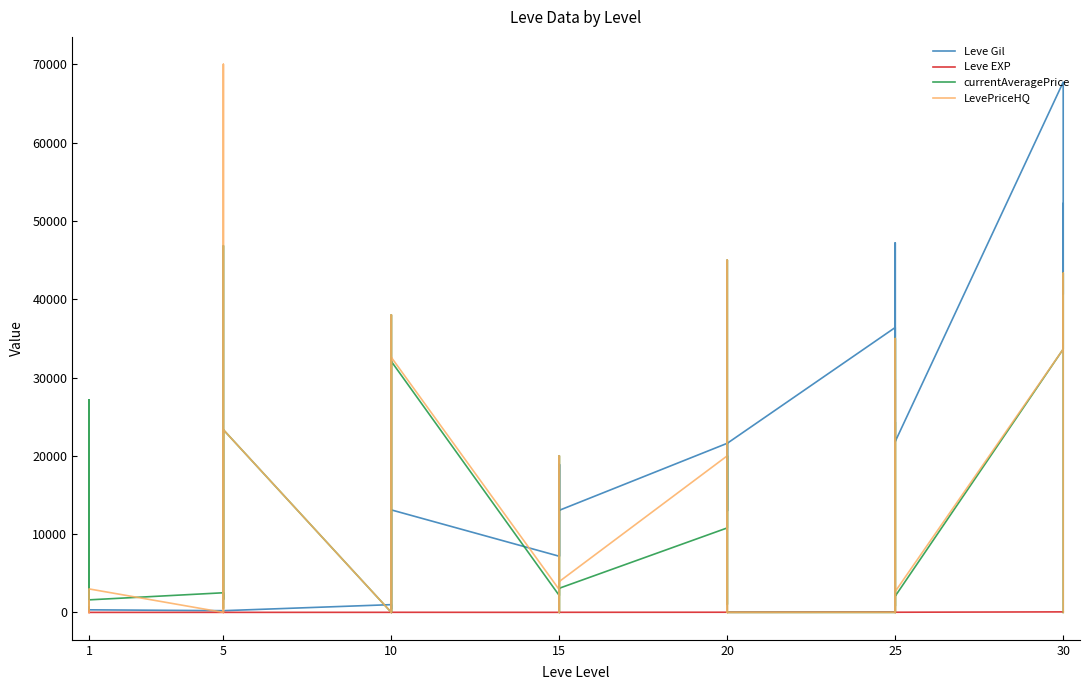

How many values in the LevePriceHQ series are below 1467?

20